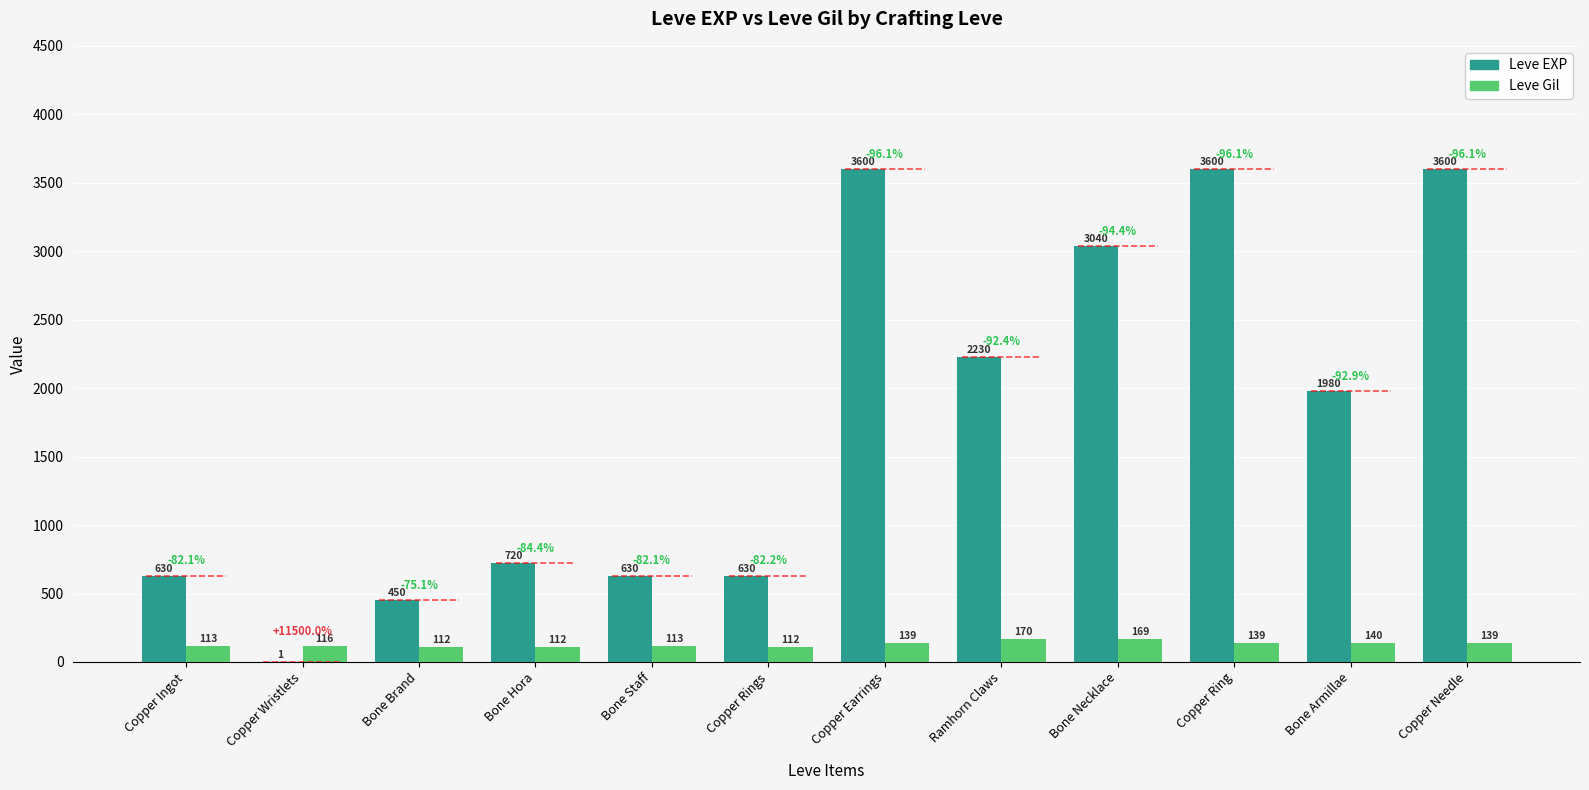

The Leve Gil series shows 113 at Bone Staff. True or false?

True